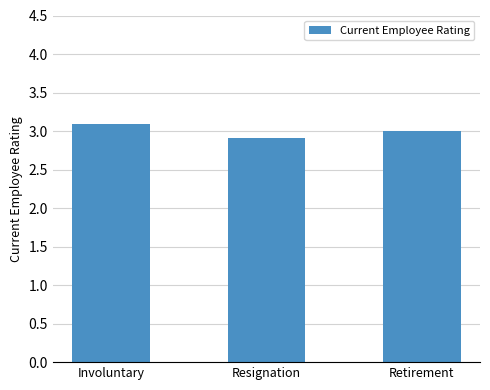

What value does the data have at Resignation?

2.9